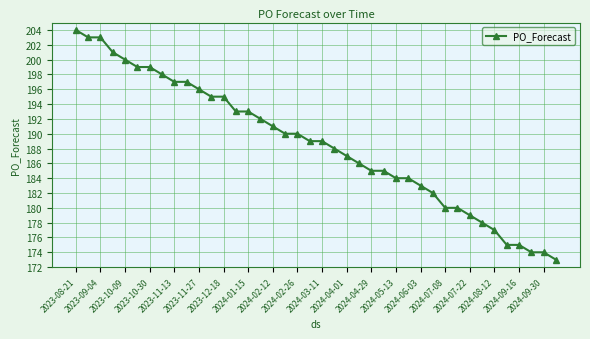

What is the value of the 39th point from the left?

174